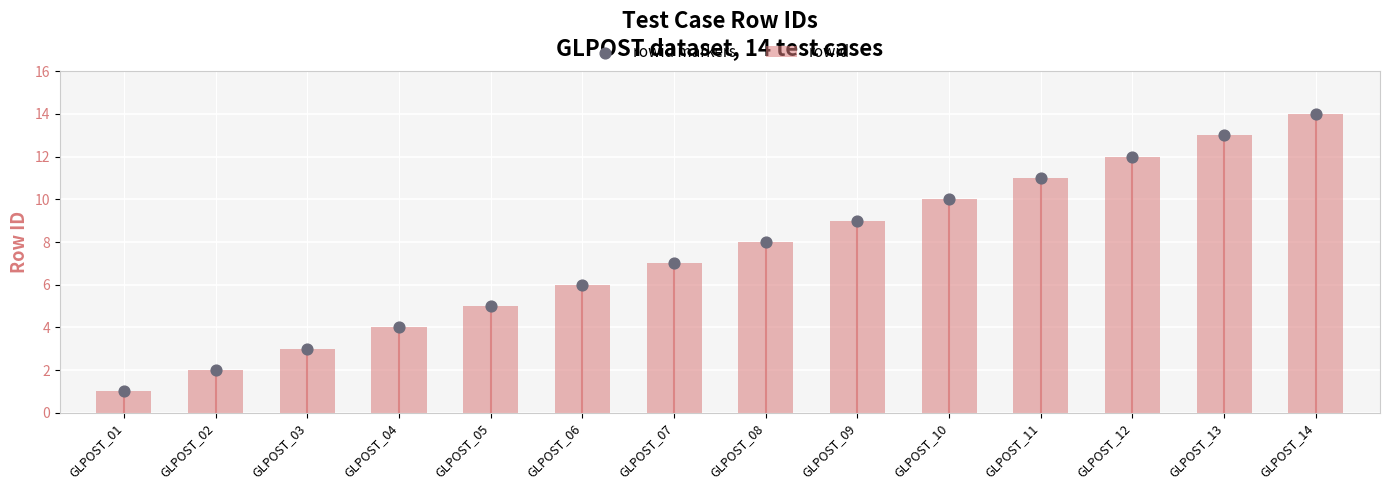

Is the value of rowid markers at GLPOST_04 greater than the value of rowid at GLPOST_09?

No